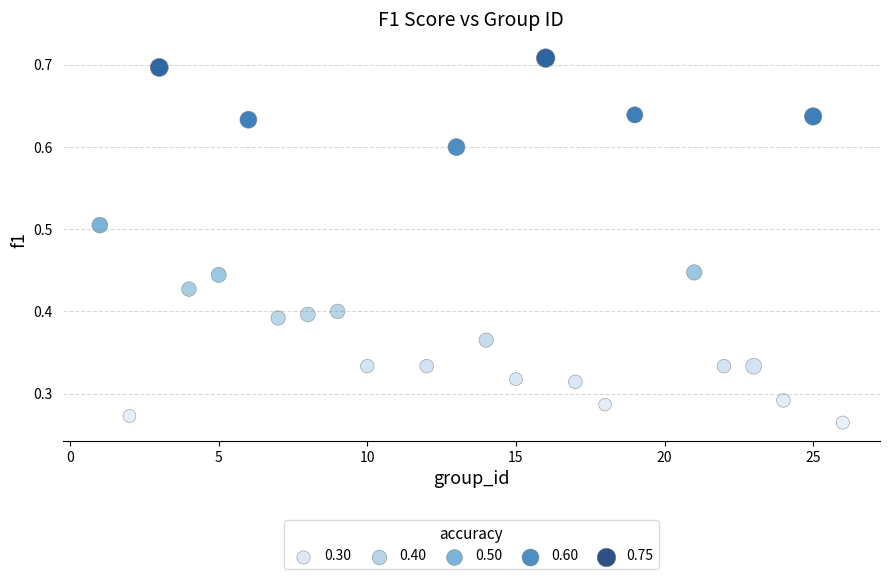

What is the range of X values (max minus min)?

25.0